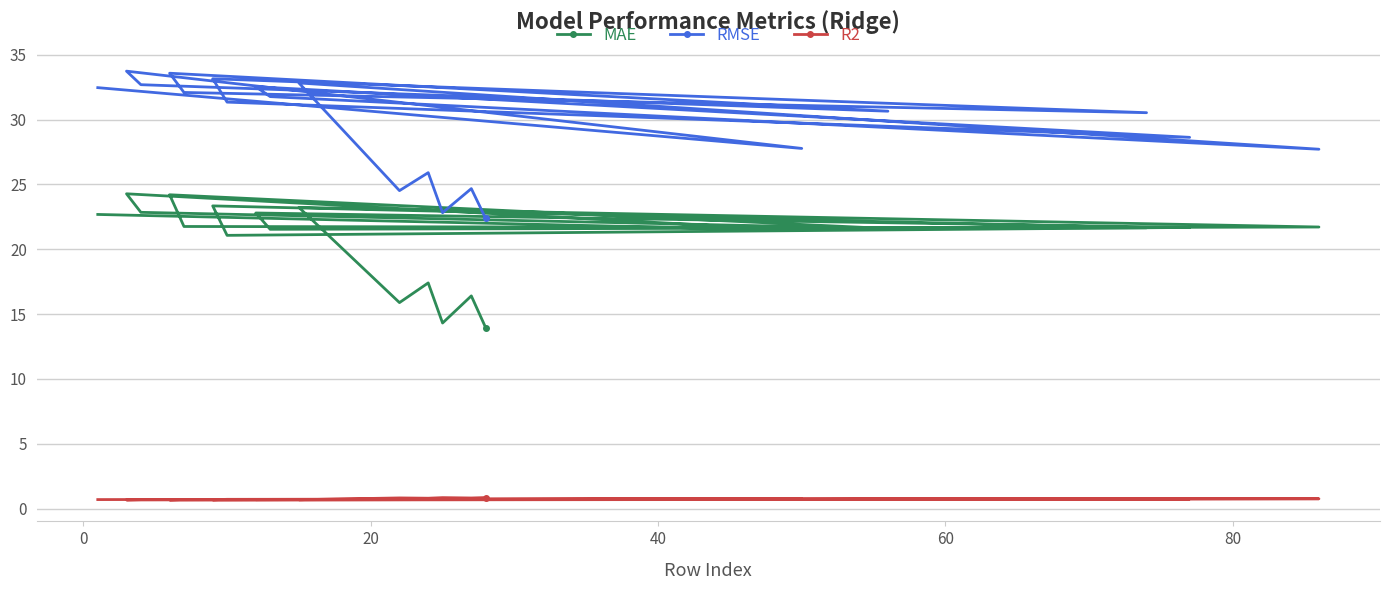

What is the sum of all RMSE values?

591.7